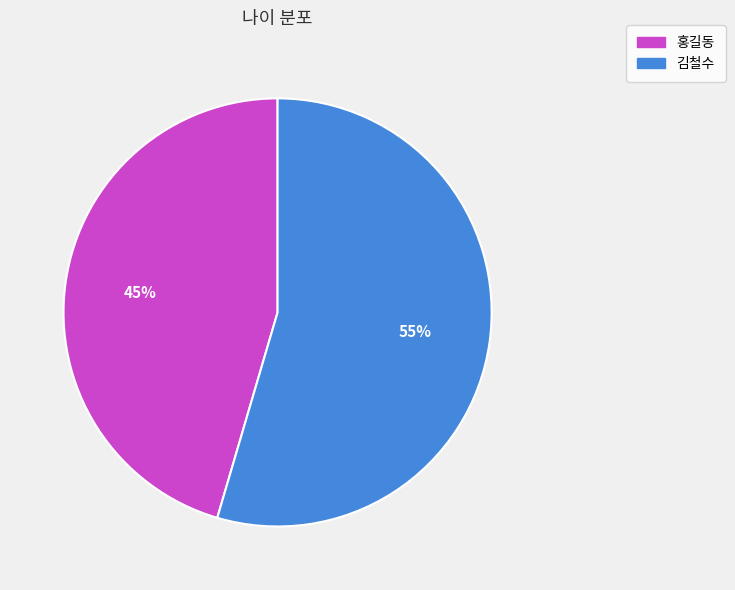

To the nearest percent, what is the combined percentage of 홍길동 and 김철수?

100%